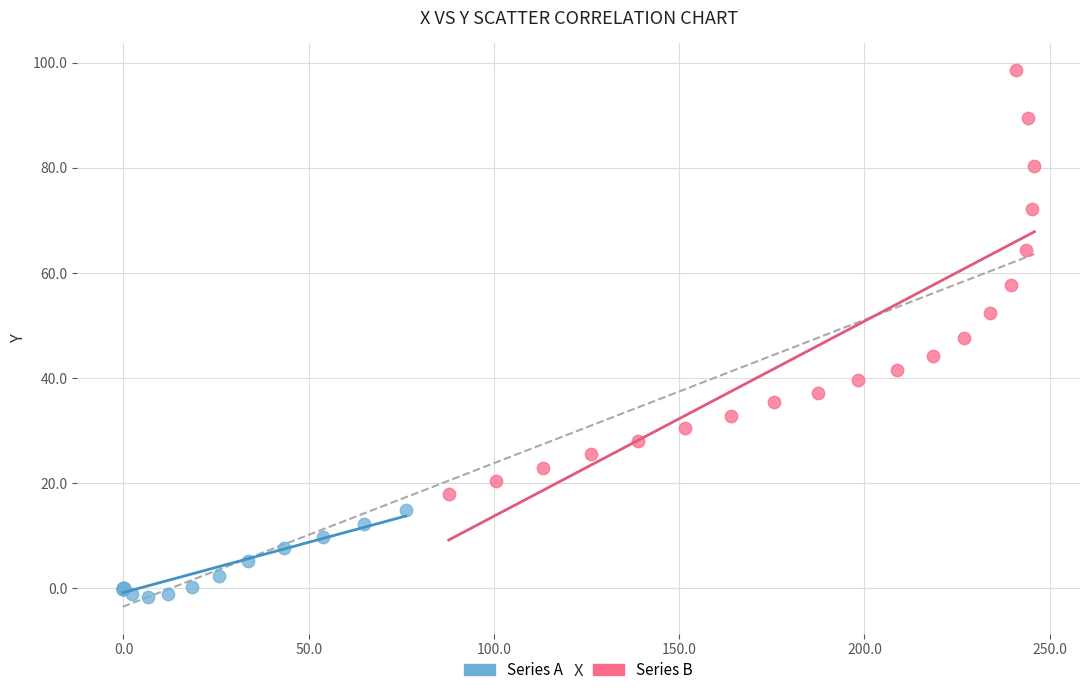

Which series contains the highest Y value?

Series B